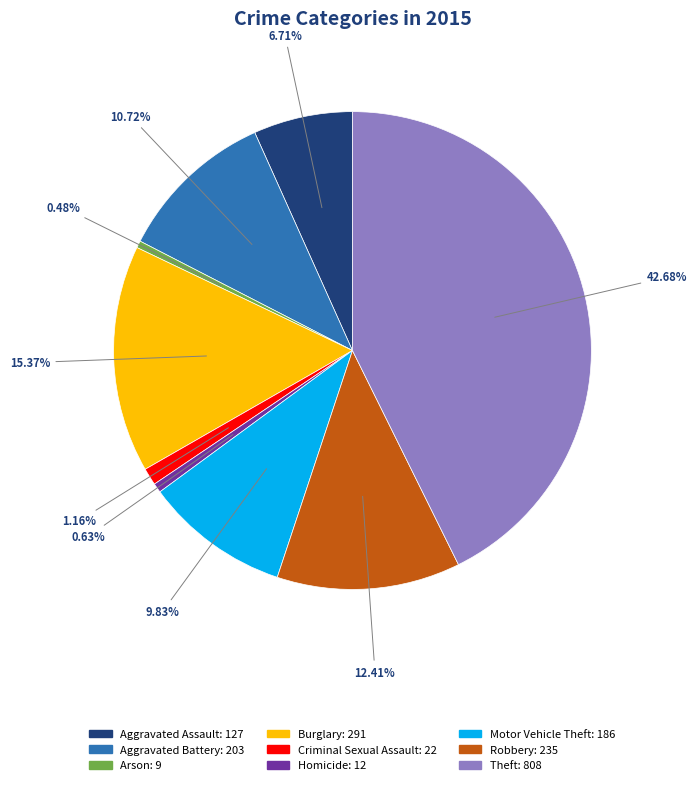

Does any single category account for the majority?

No